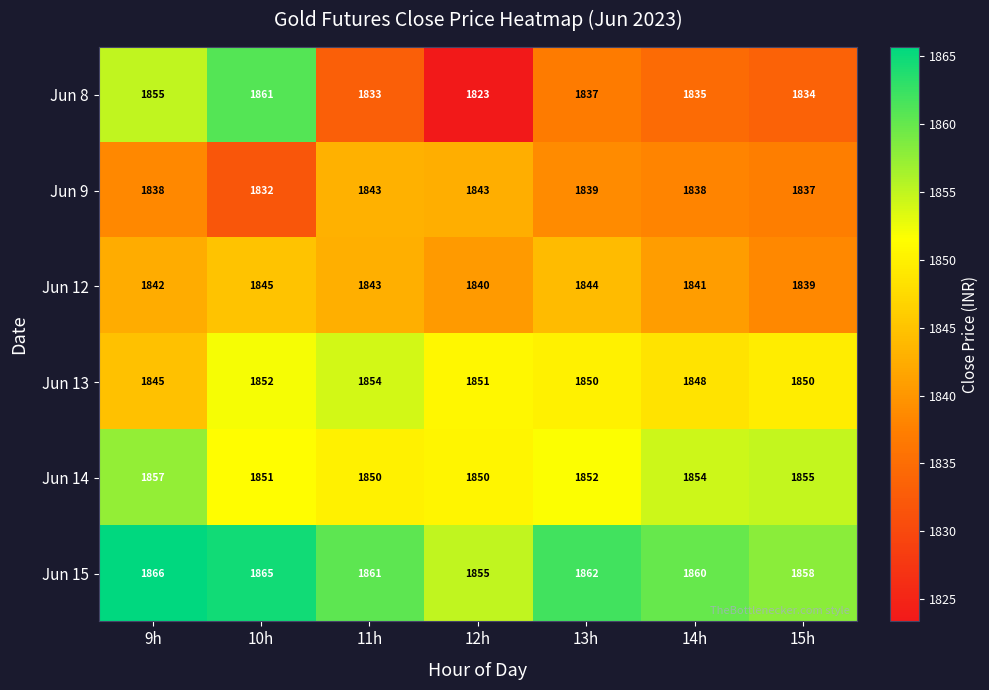

The Jun 14 series shows 2511 at 11h. True or false?

False